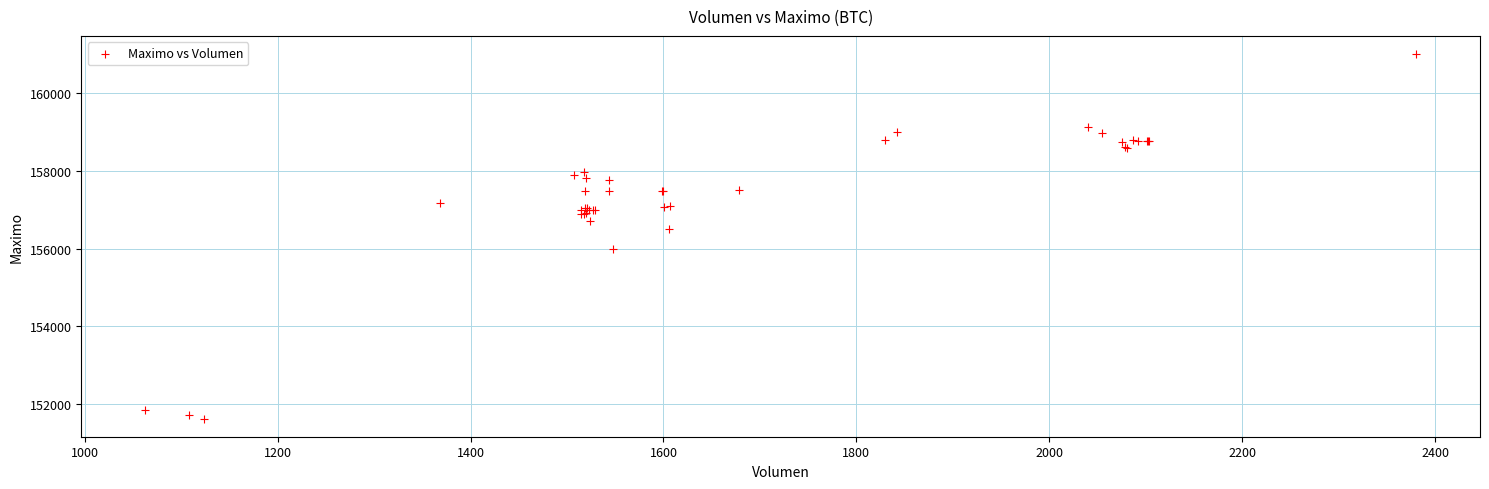

What Y value in the scatter plot is closest to 156316?

156500